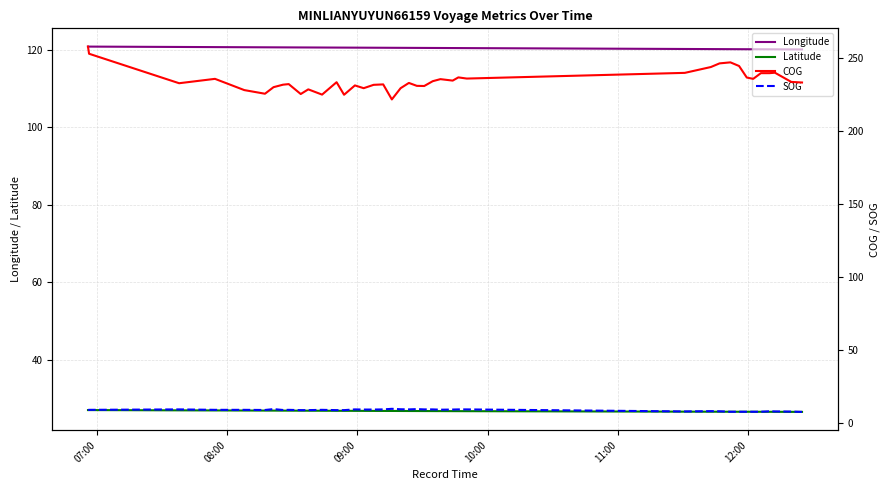

True or false: Latitude and Longitude intersect in this chart.

False